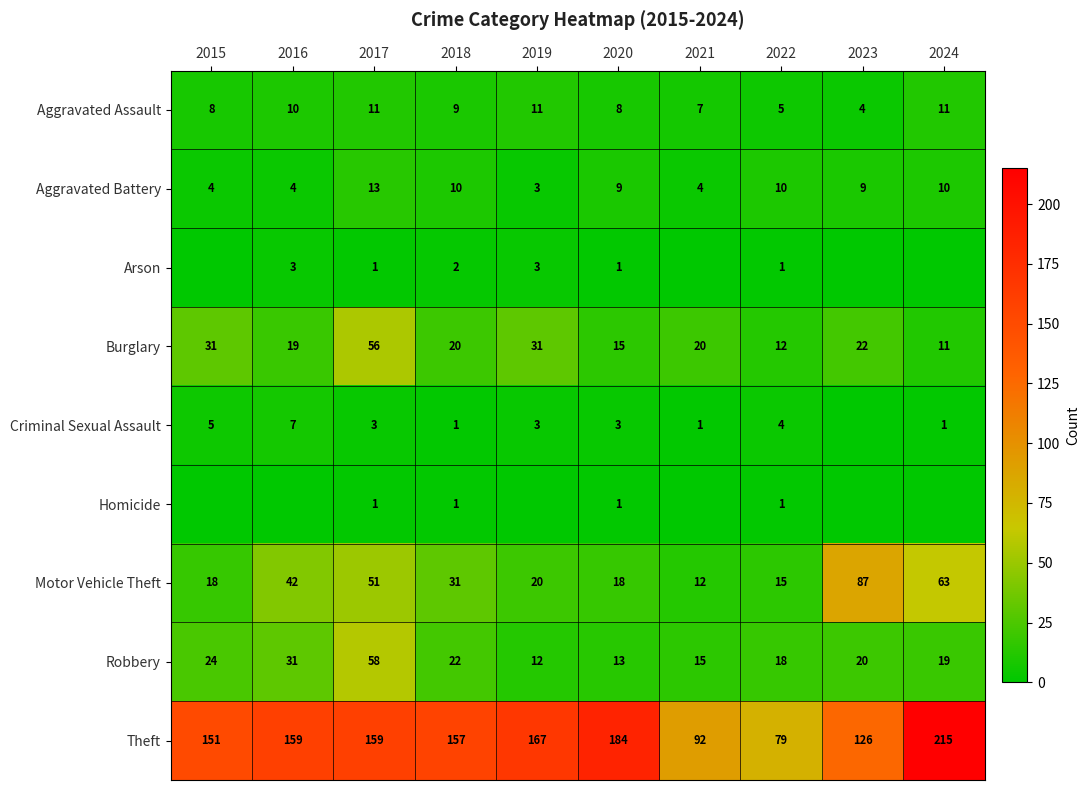

Between 2017 and 2022, which series saw the biggest shift?

Theft